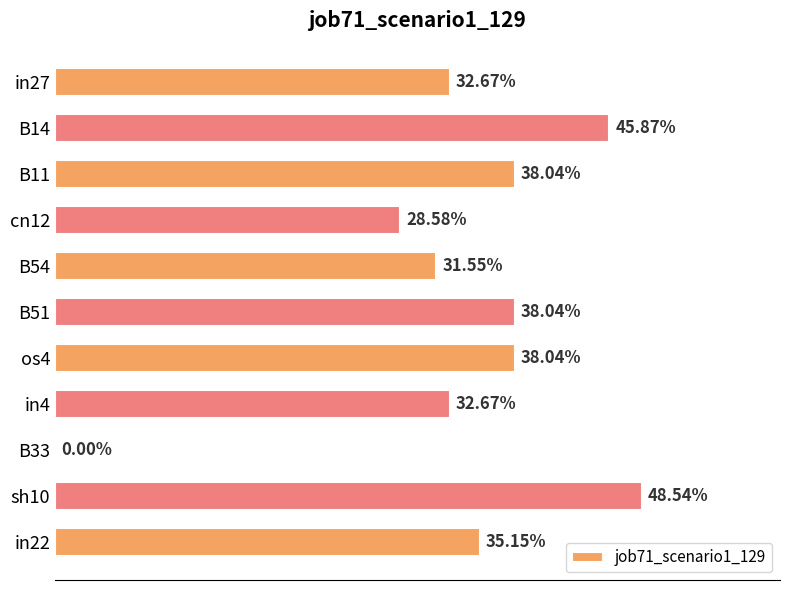

What is the maximum value shown in the chart?

0.5